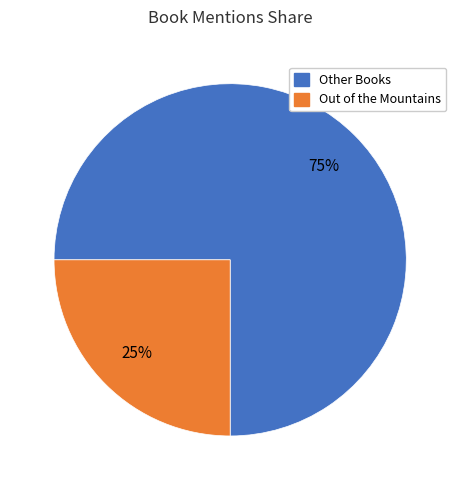

Is it true that Out of the Mountains is 25% of the pie?

True